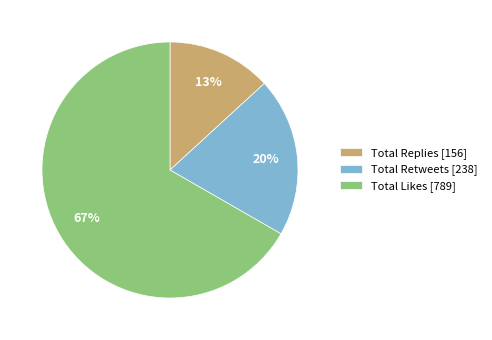

True or false: Total Likes [789] accounts for 67% of the total.

True